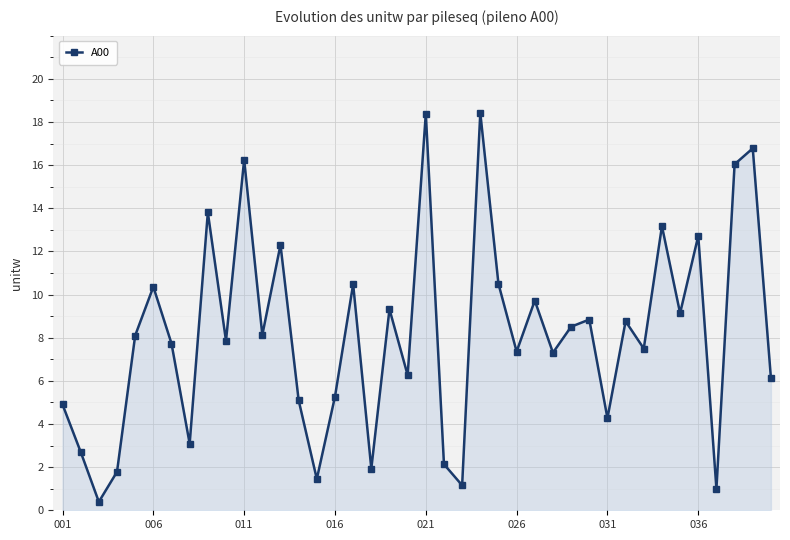

What is the average value?

8.1